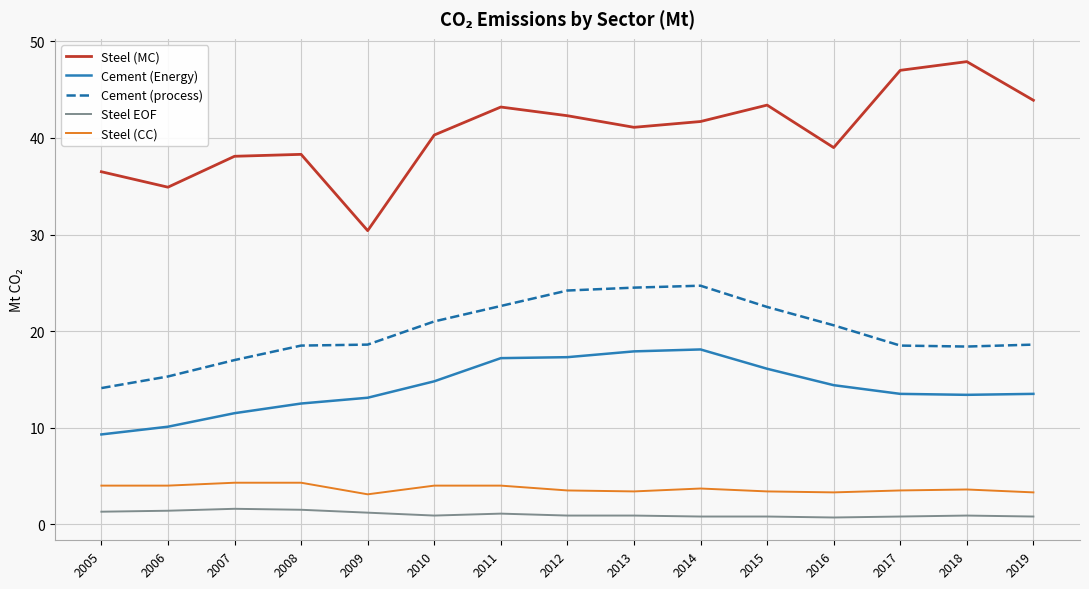

What is the minimum value shown in the chart?

0.7